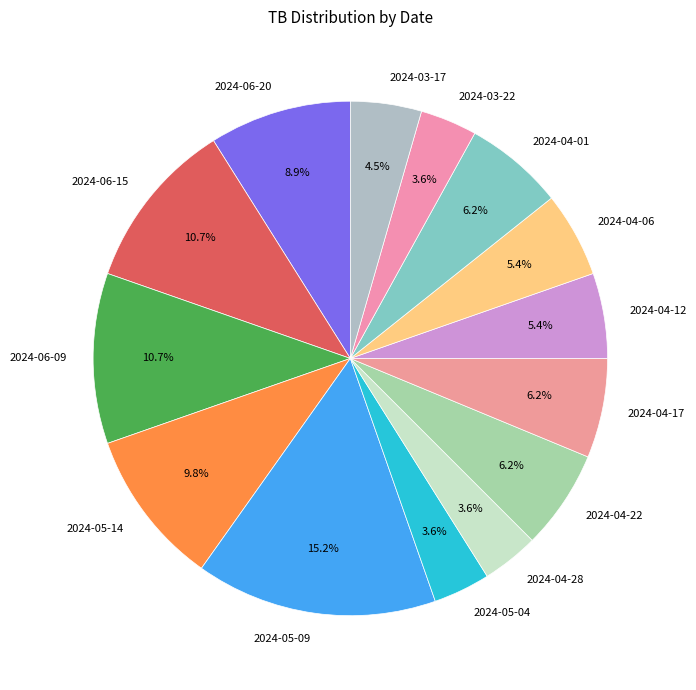

Which has a higher value, 2024-05-04 or 2024-04-17?

2024-04-17